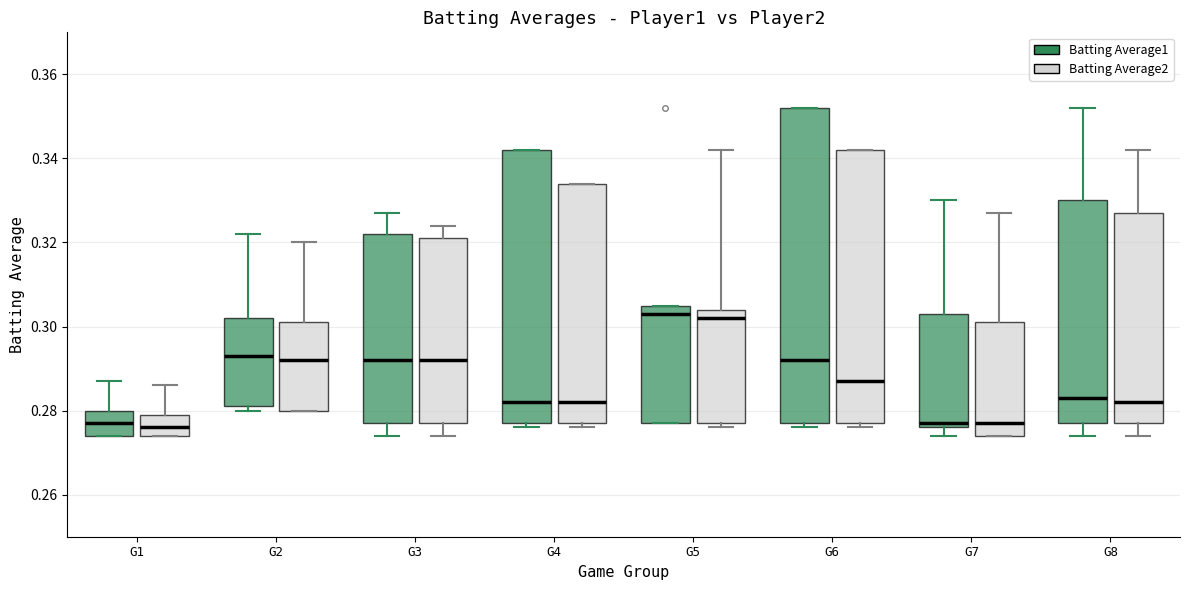

Reading left to right, transcribe this box plot: for each box, give where its median line is, the range the box spans, and where its two whiskers end, as read against the y-axis. The values are not printed on the chart, so give them approximately, as read against the axis.

G1 (Batting Average1): median 0.278, box 0.274 to 0.280, whiskers 0.274 to 0.288
G1 (Batting Average2): median 0.276, box 0.274 to 0.280, whiskers 0.274 to 0.286
G2 (Batting Average1): median 0.294, box 0.282 to 0.302, whiskers 0.280 to 0.322
G2 (Batting Average2): median 0.292, box 0.280 to 0.302, whiskers 0.280 to 0.320
G3 (Batting Average1): median 0.292, box 0.278 to 0.322, whiskers 0.274 to 0.328
G3 (Batting Average2): median 0.292, box 0.278 to 0.322, whiskers 0.274 to 0.324
G4 (Batting Average1): median 0.282, box 0.278 to 0.342, whiskers 0.276 to 0.342
G4 (Batting Average2): median 0.282, box 0.278 to 0.334, whiskers 0.276 to 0.334
G5 (Batting Average1): median 0.304, box 0.278 to 0.306, whiskers 0.278 to 0.306
G5 (Batting Average2): median 0.302, box 0.278 to 0.304, whiskers 0.276 to 0.342
G6 (Batting Average1): median 0.292, box 0.278 to 0.352, whiskers 0.276 to 0.352
G6 (Batting Average2): median 0.288, box 0.278 to 0.342, whiskers 0.276 to 0.342
G7 (Batting Average1): median 0.278, box 0.276 to 0.304, whiskers 0.274 to 0.330
G7 (Batting Average2): median 0.278, box 0.274 to 0.302, whiskers 0.274 to 0.328
G8 (Batting Average1): median 0.284, box 0.278 to 0.330, whiskers 0.274 to 0.352
G8 (Batting Average2): median 0.282, box 0.278 to 0.328, whiskers 0.274 to 0.342